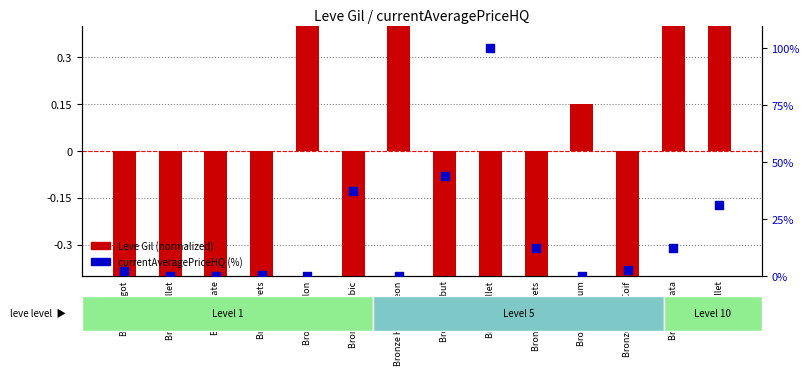

At how many categories does at least one series exceed 10?

6